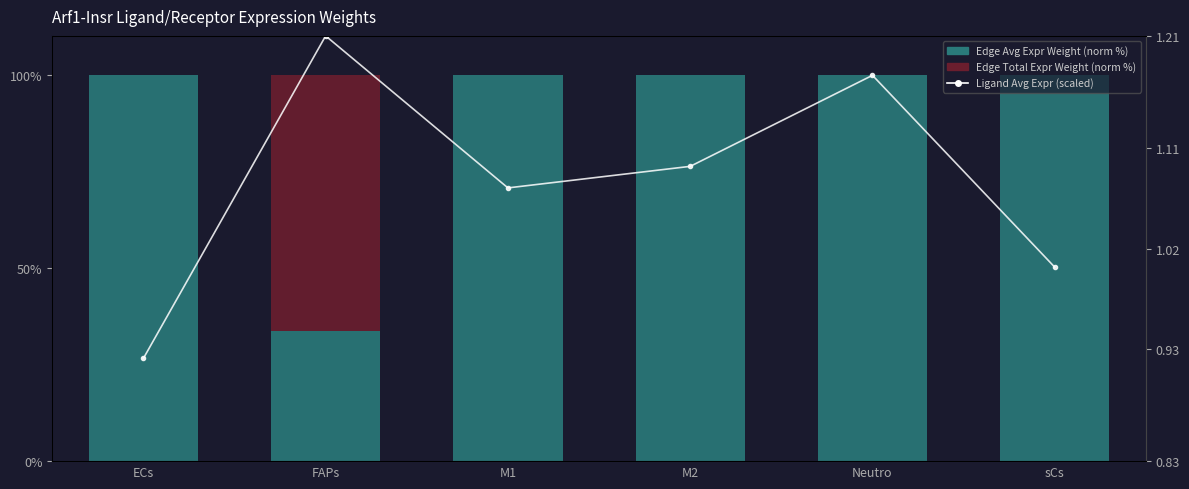

True or false: Edge Avg Expression Weight (norm) has a value of 100.0 at M1.

True